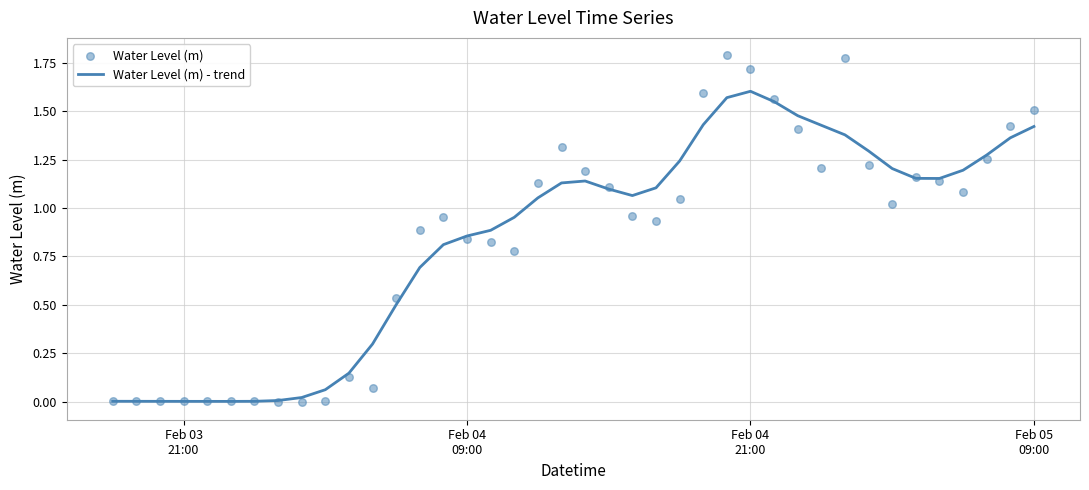

What are all the series names shown in the legend?

Water Level (m) - trend, Water Level (m)